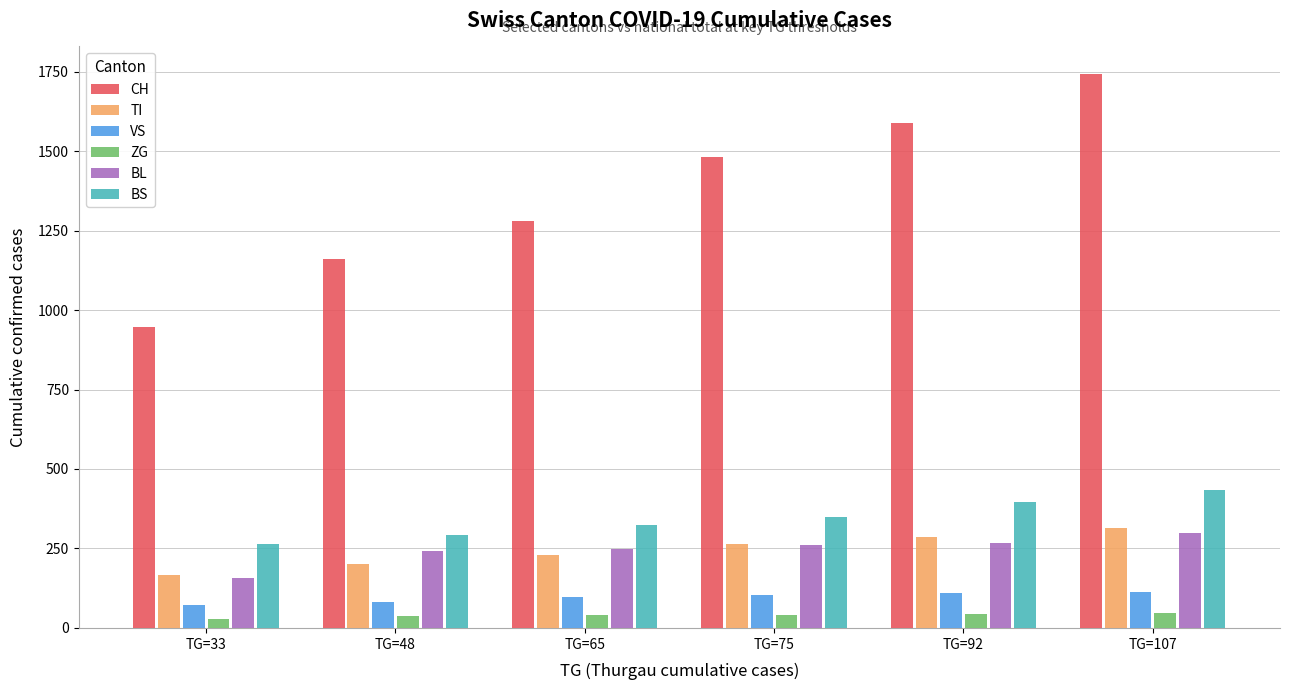

What is the difference between the highest and lowest values at TG=92?

1544